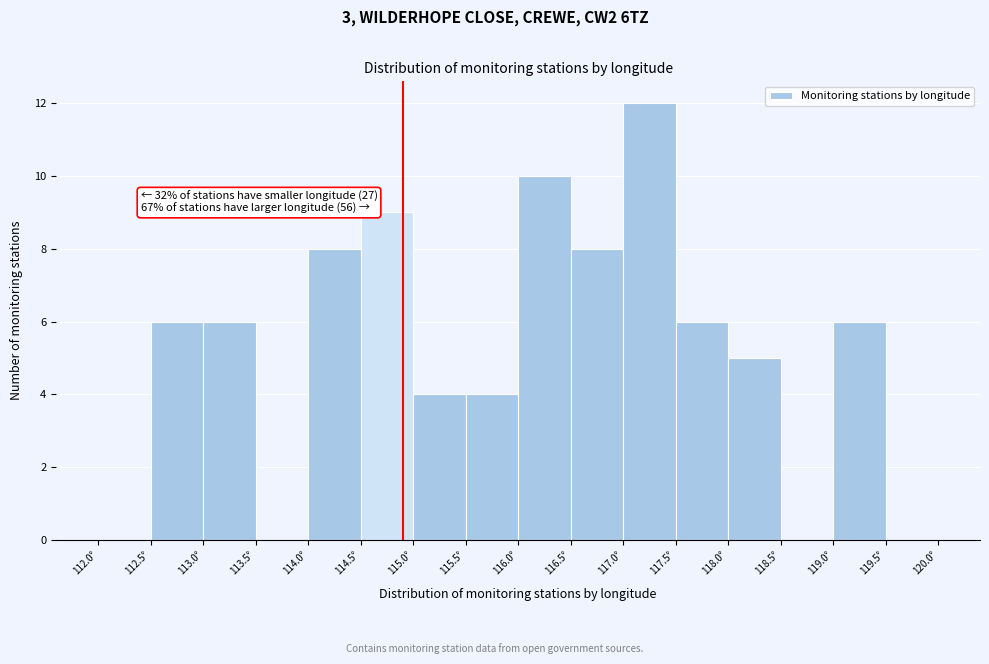

Over which range of the x-axis is the bar tallest?

117.0 to 117.5